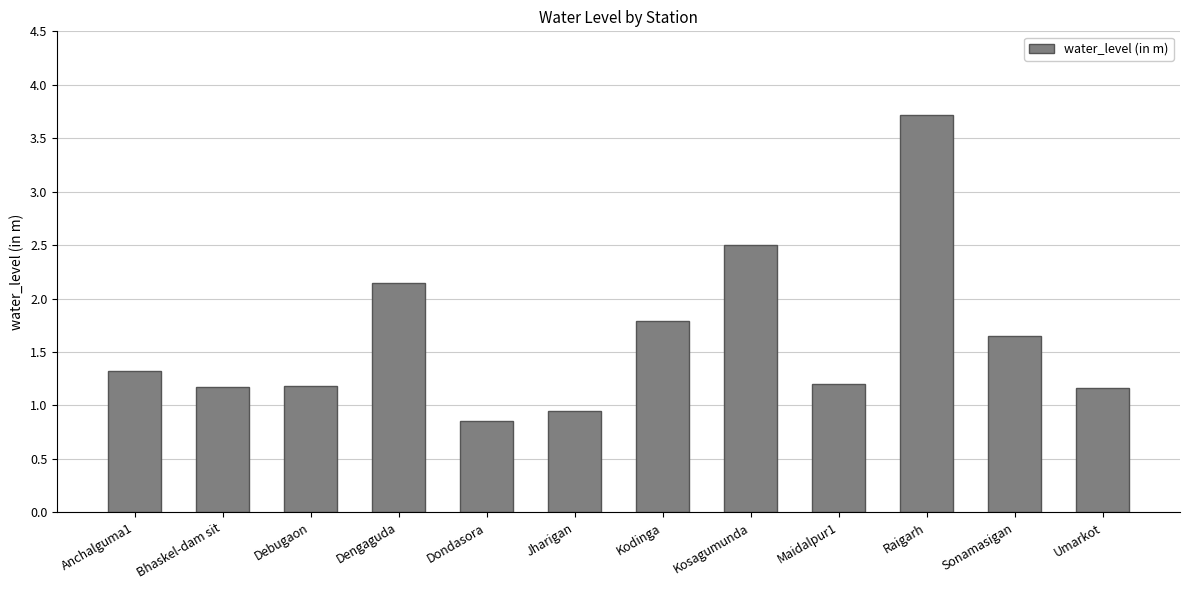

What is the label of the 1st bar from the left?

Anchalguma1